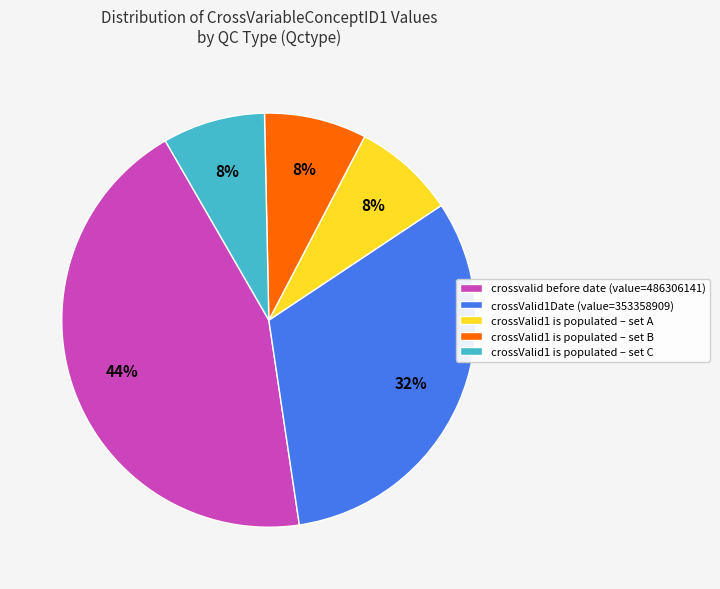

Is crossValid1 is populated – set A the majority of the pie?

No